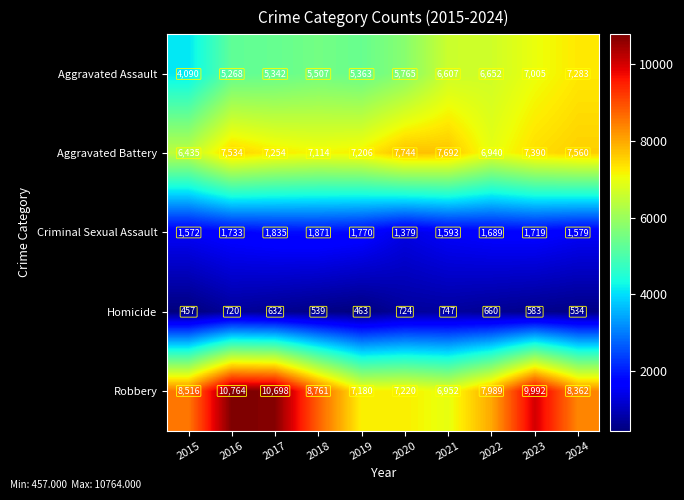

At 2018, list the series in order from smallest to largest.

Homicide, Criminal Sexual Assault, Aggravated Assault, Aggravated Battery, Robbery